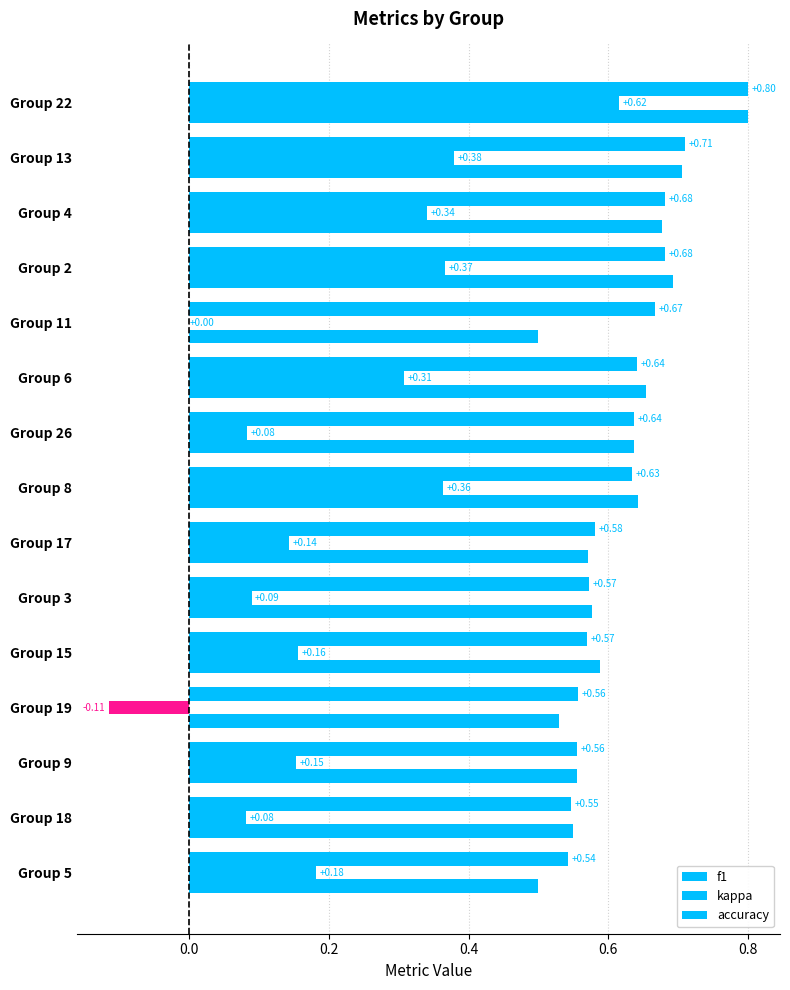

How many data points does each series have?

15